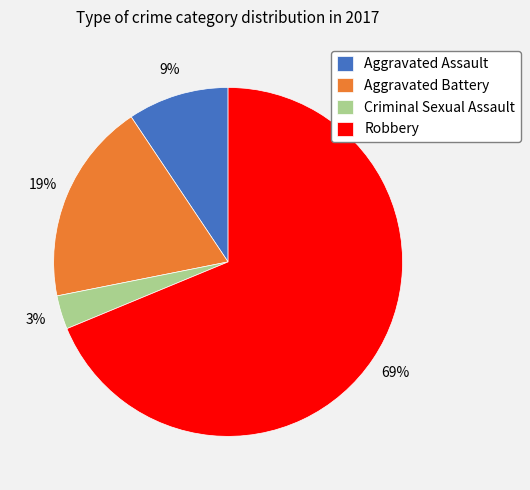

Between Aggravated Assault and Robbery, which is larger?

Robbery